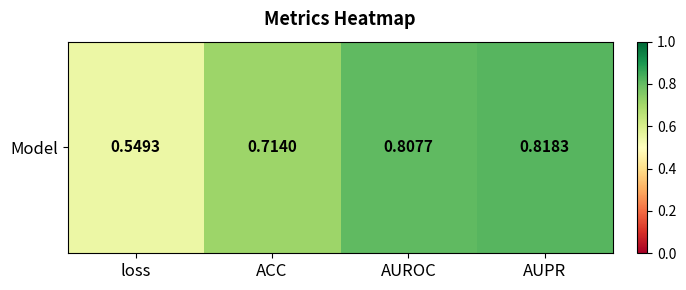

Which has a higher value, ACC or AUROC?

AUROC